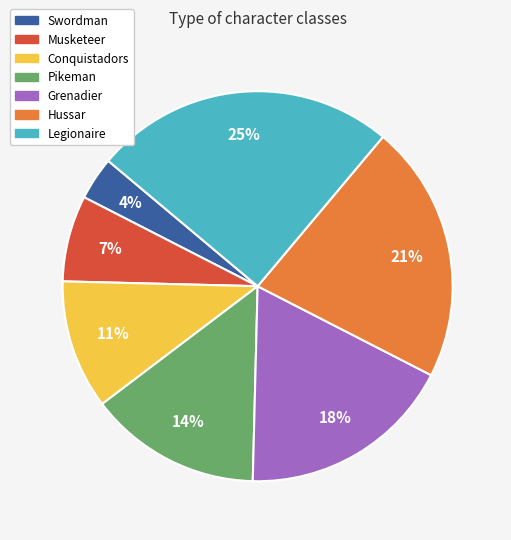

Which category has the biggest portion of the pie?

Legionaire